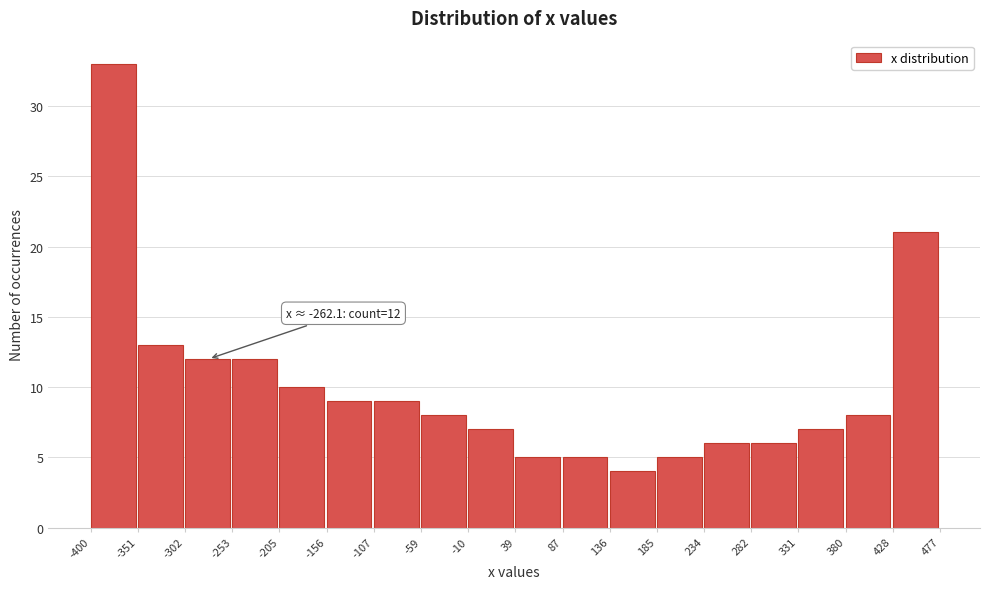

Over which range of the x-axis is the bar tallest?

-400 to -351